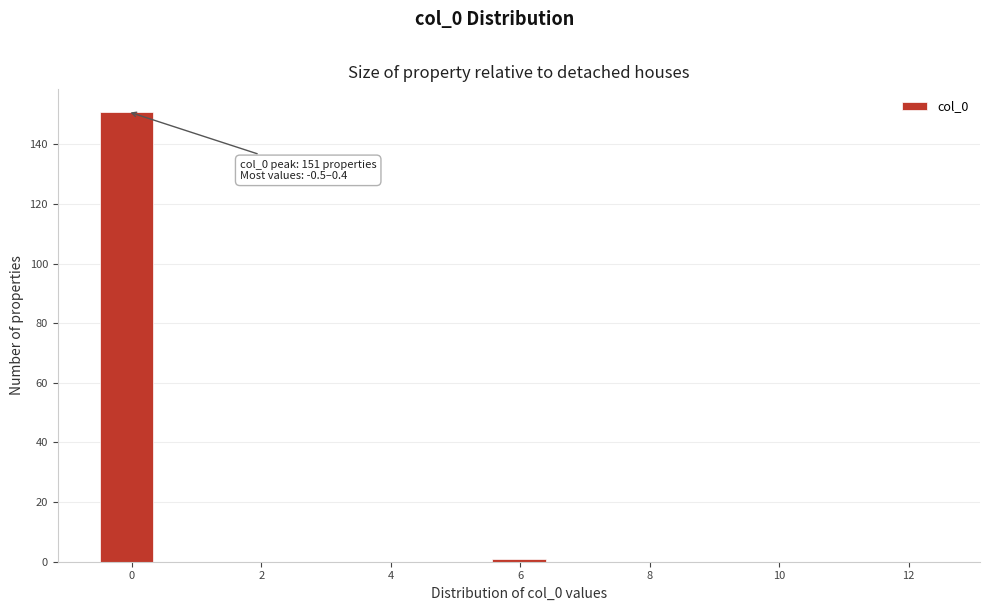

Over which range of the x-axis is the bar tallest?

-0.4 to 0.4